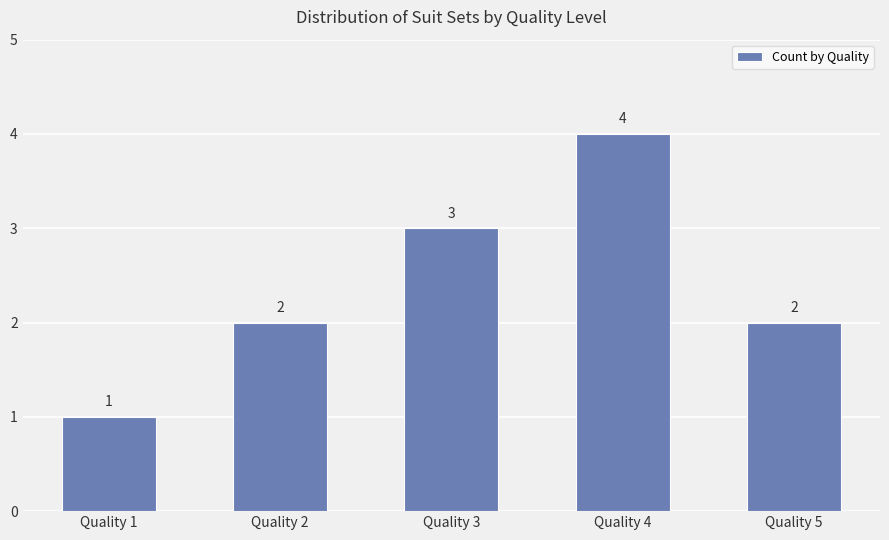

Is it true that the value at Quality 4 is 7?

False